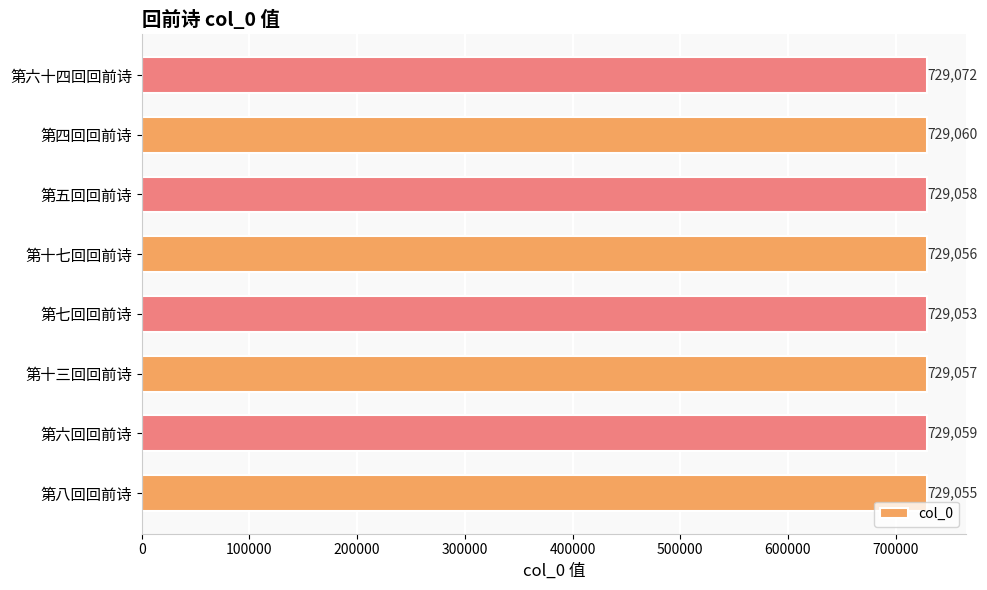

What is the difference between the maximum and second lowest values?

17